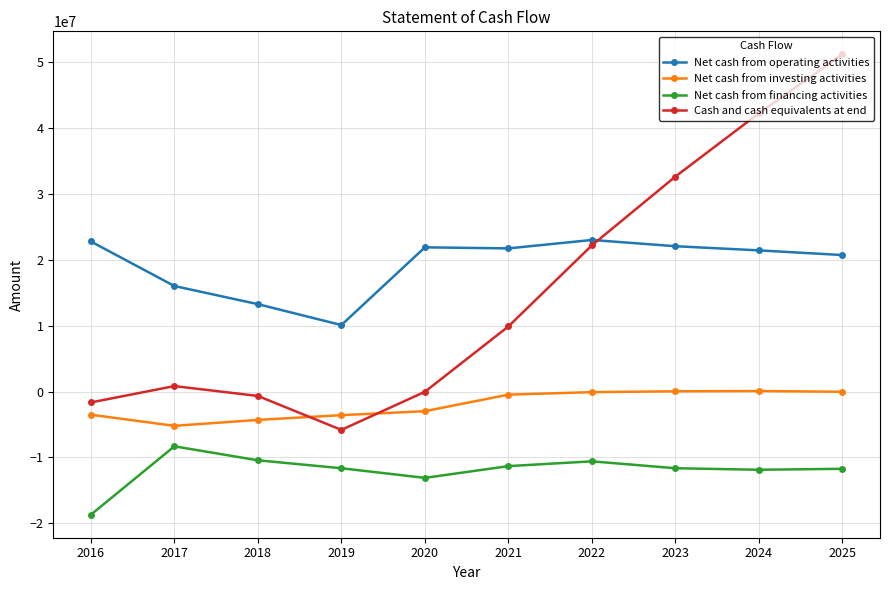

How many values in the Net cash from investing activities series are below -475463?

6